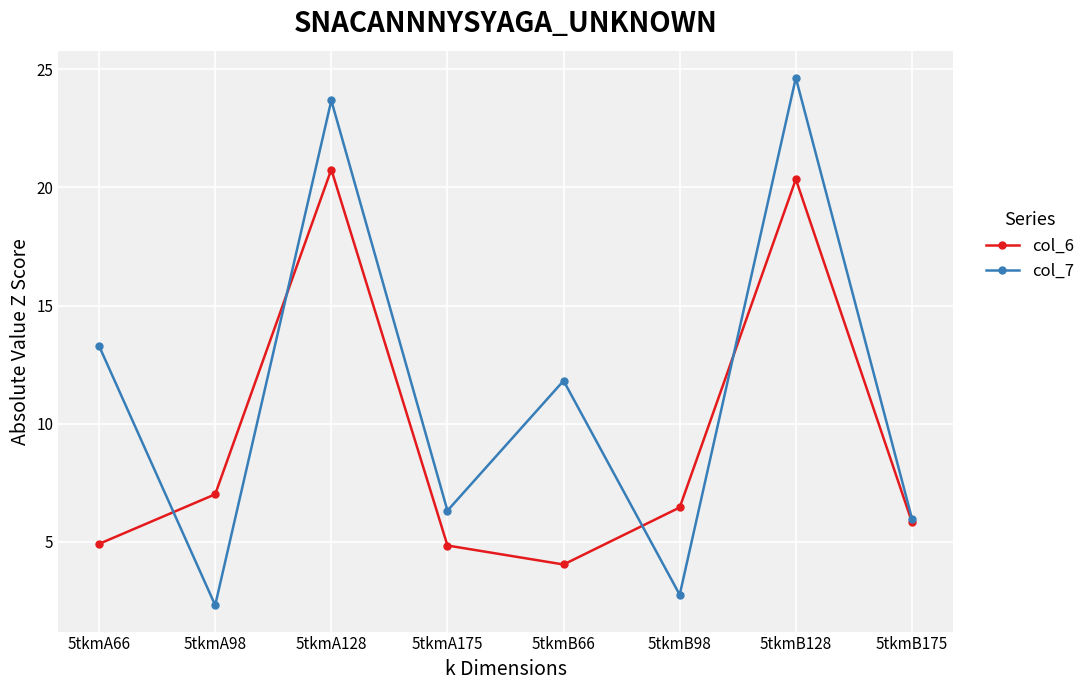

List the series in order of their overall mean, lowest first.

col_6, col_7